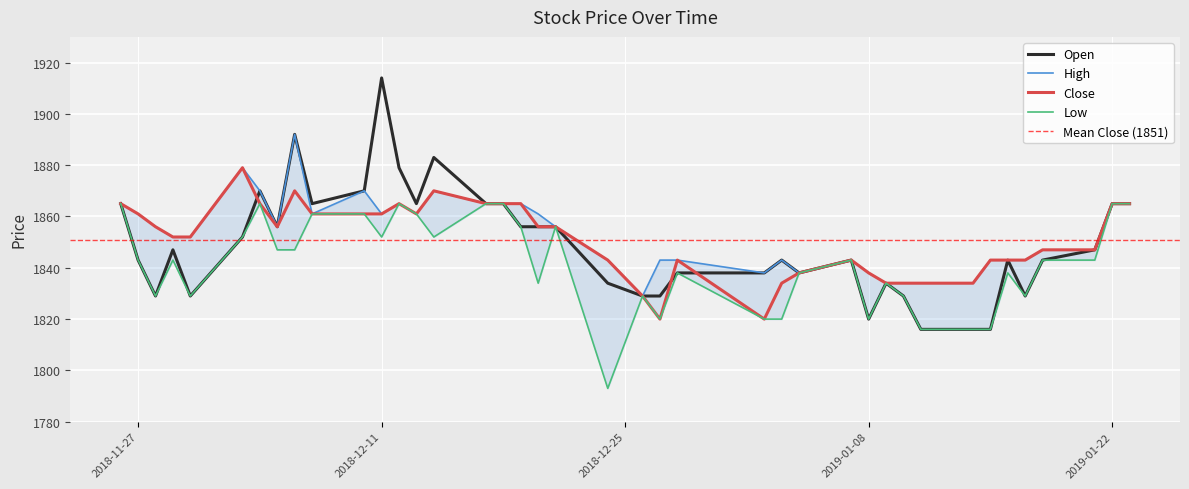

In Close, how many points are lower than both neighbors (excluding endpoints)?

4